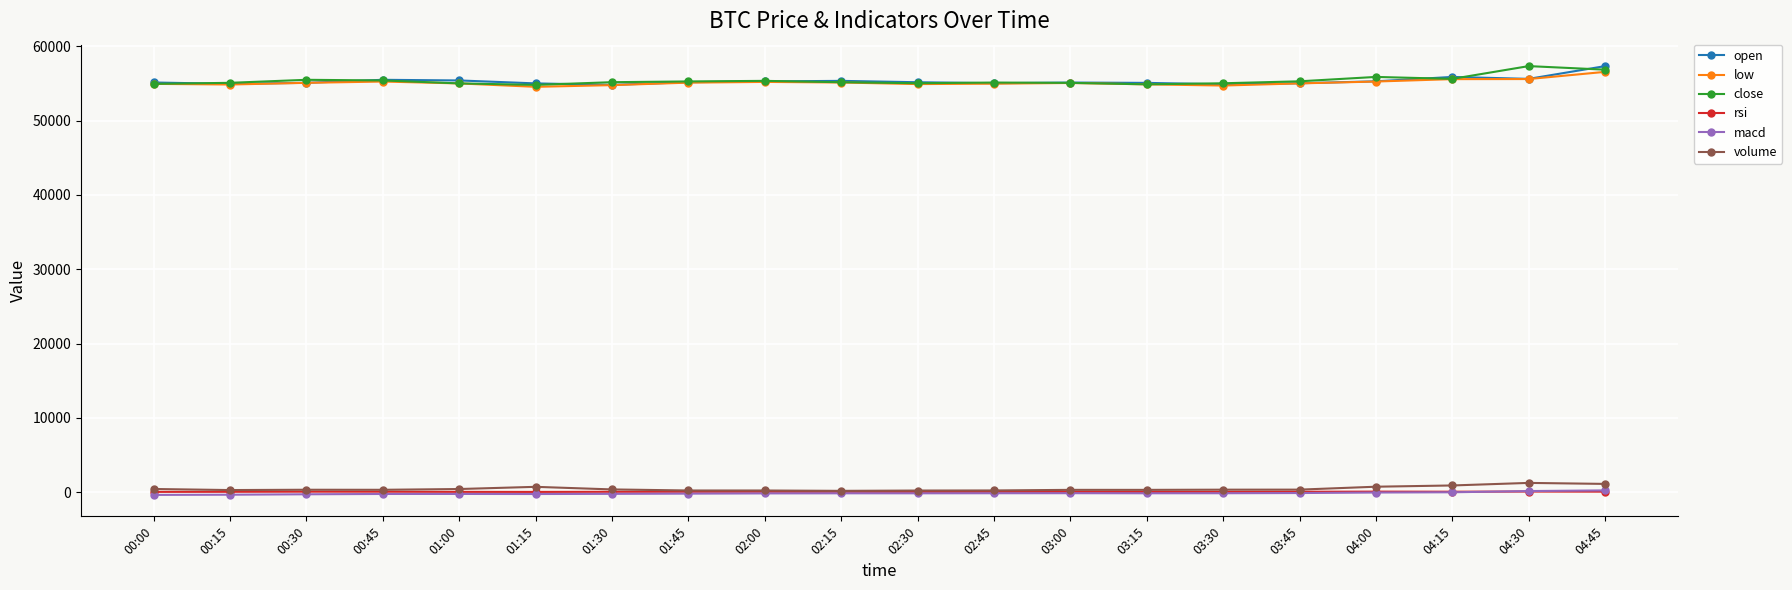

How many series are shown in this chart?

6